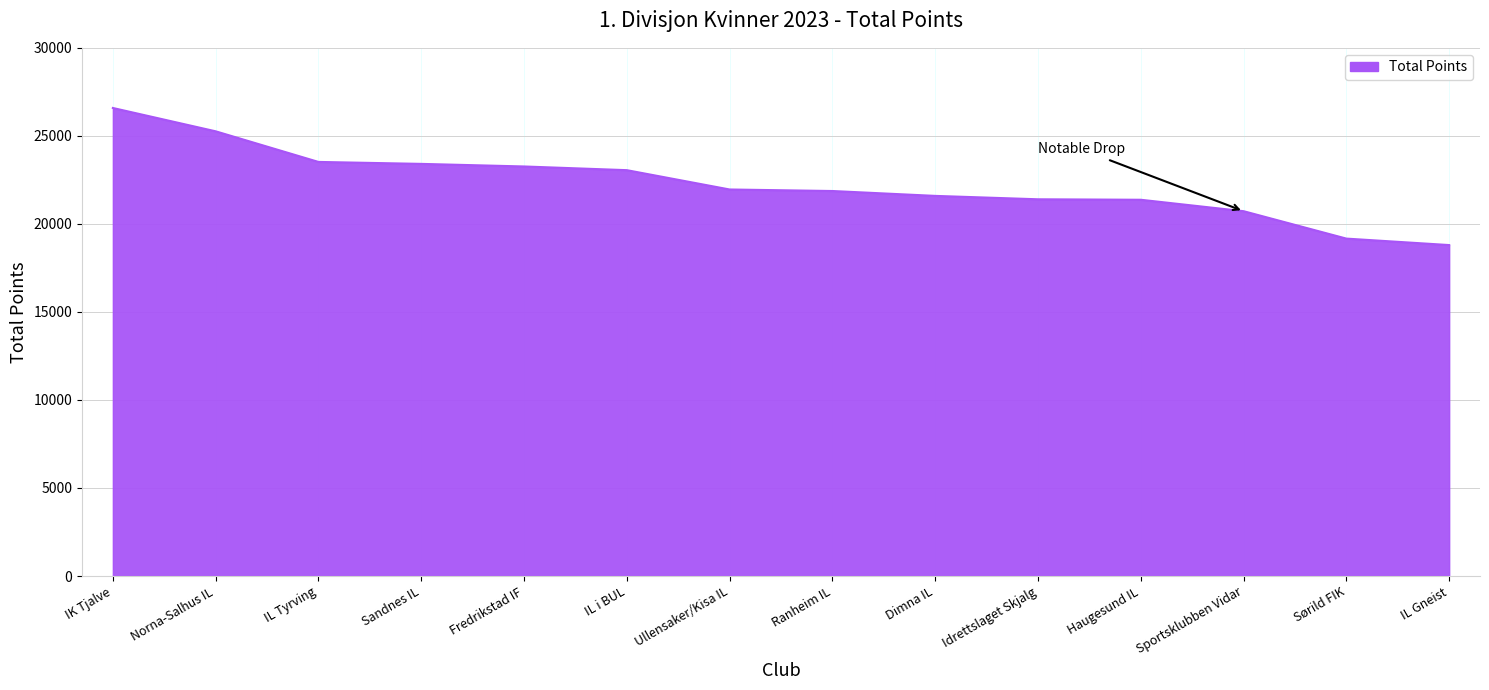

What is the greatest value displayed?

26584